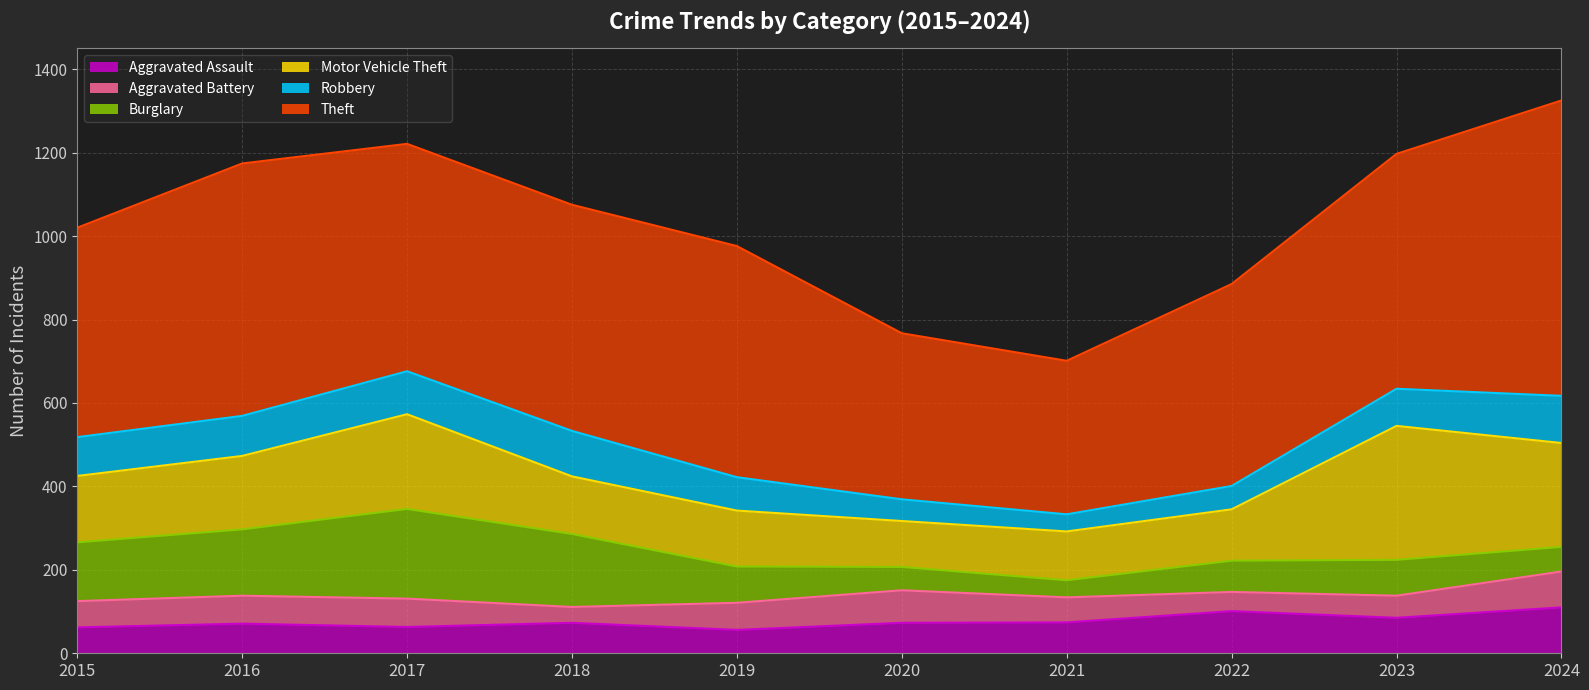

Which series has the widest spread of values?

Theft